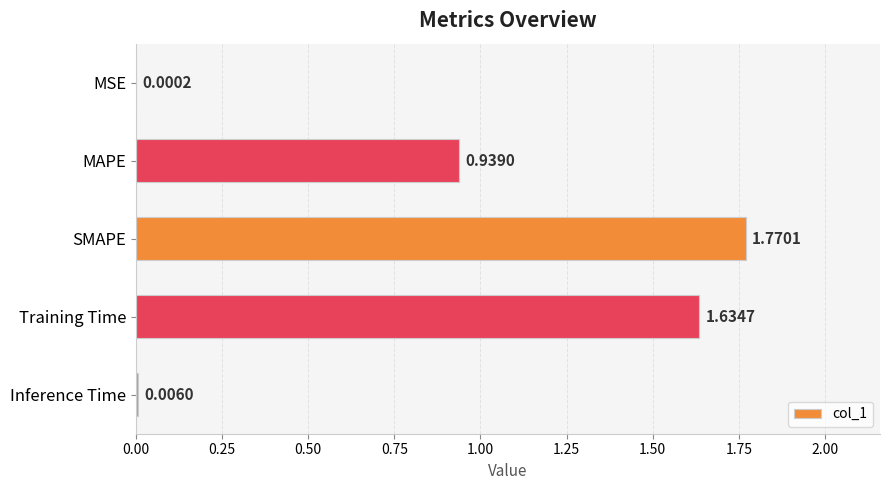

What is the change in value from MAPE to Training Time?

+0.7